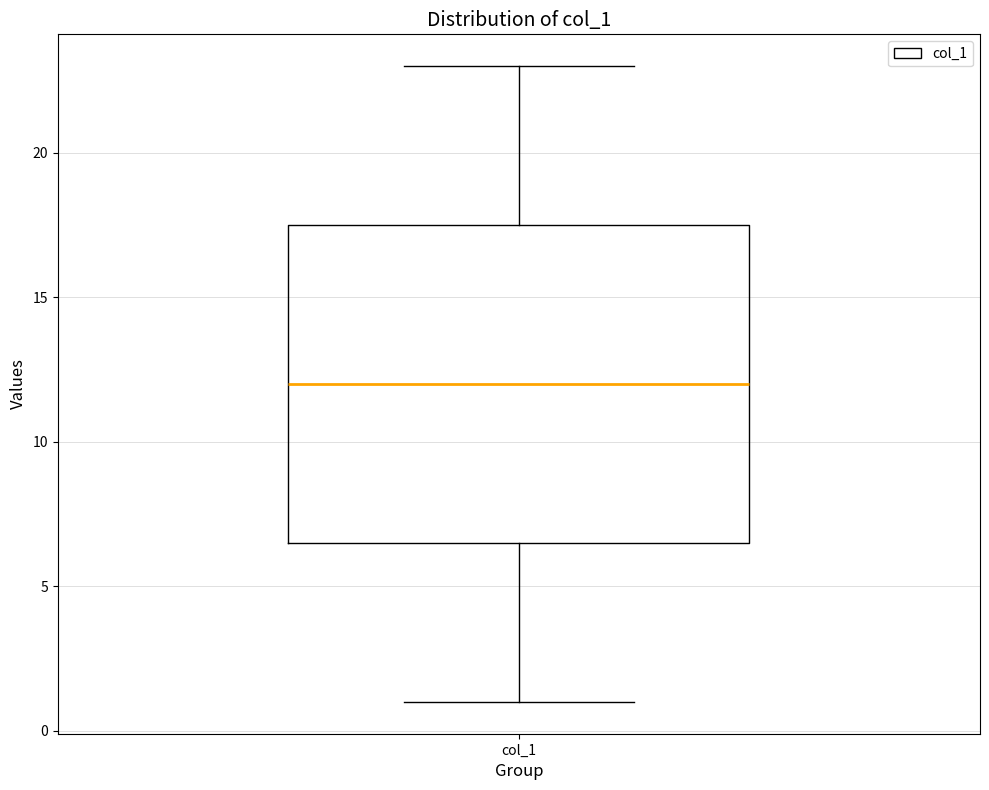

Transcribe this box plot: give where the median line is, the range the box spans, and where the two whiskers end, as read against the y-axis. The values are not printed on the chart, so give them approximately, as read against the axis.

median 12.0, box 6.5 to 17.5, whiskers 1.0 to 23.0